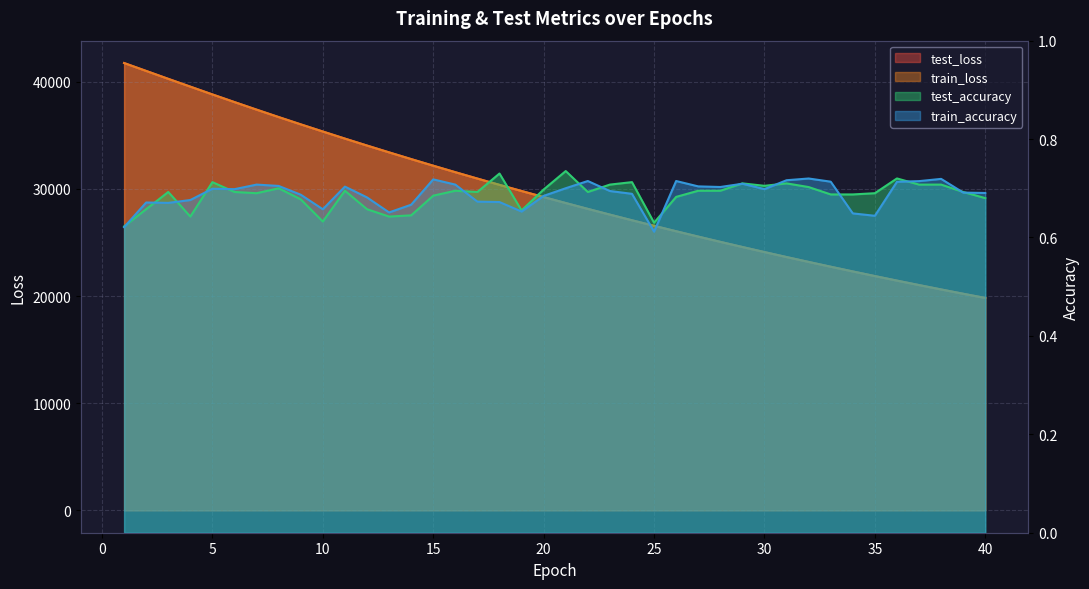

What is the difference between the second highest and minimum values in the test_accuracy series?

0.1